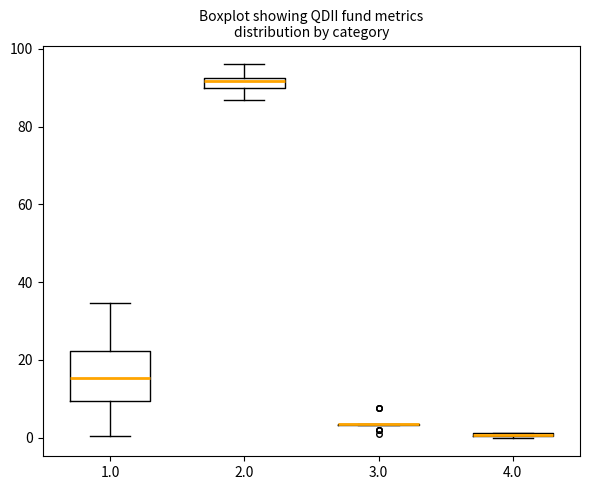

Which box is the tallest, from its lower edge to its upper edge?

1.0